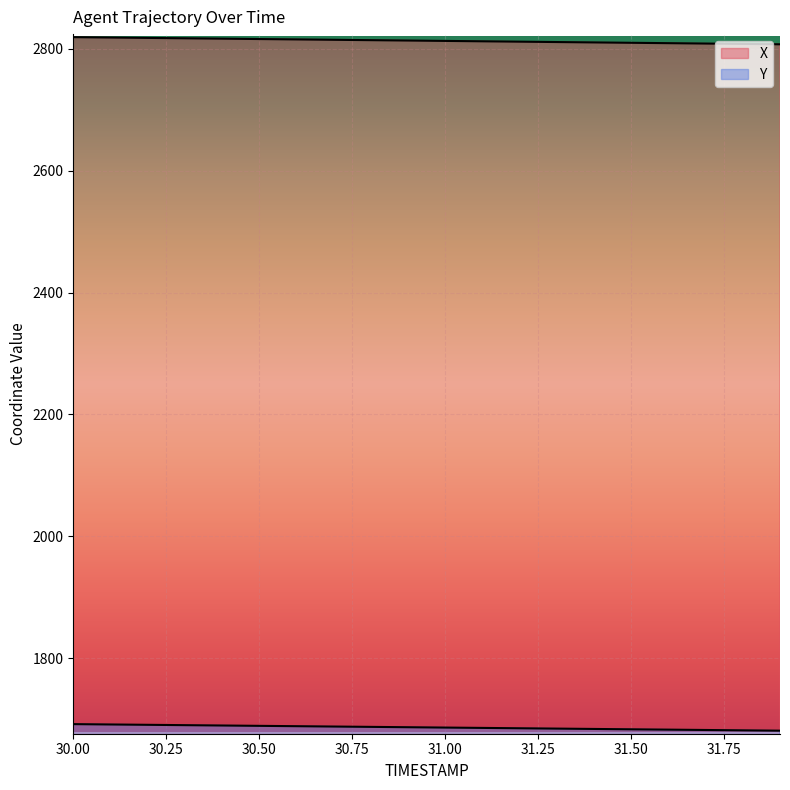

What is the average value of the Y series?

1686.6